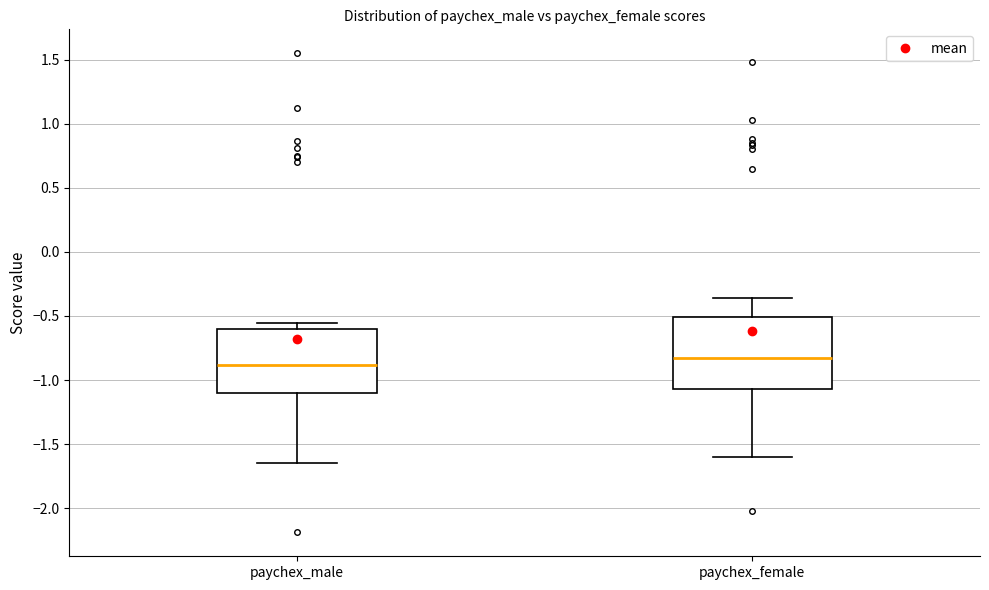

Reading left to right, read every box against the y-axis: the position of its median line, the range the box covers, and the ends of its whiskers. The values are not printed on the chart, so give them approximately, as read against the axis.

paychex_male: median -0.90, box -1.10 to -0.60, whiskers -1.65 to -0.55
paychex_female: median -0.85, box -1.05 to -0.50, whiskers -1.60 to -0.35